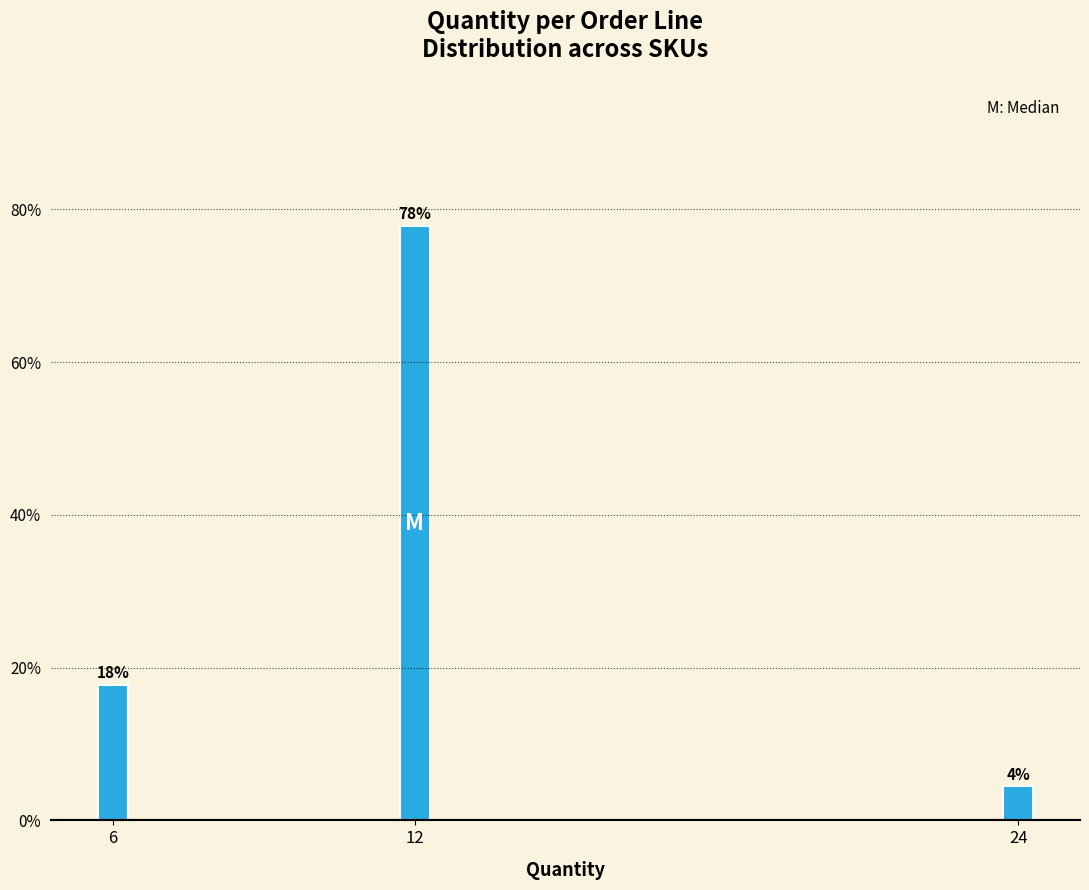

How many bars are there in total?

3